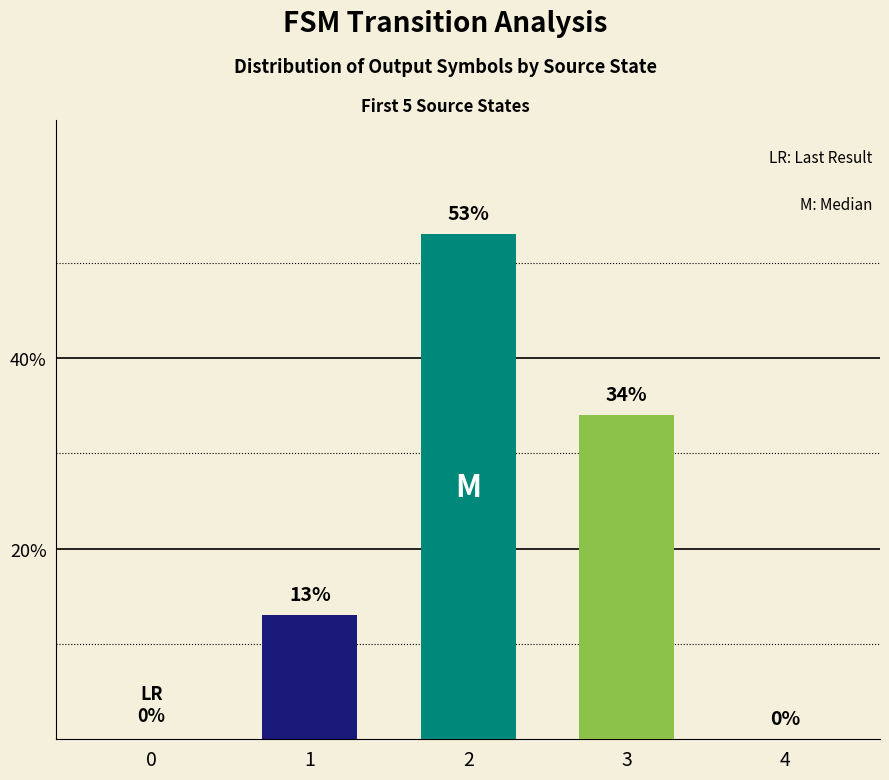

The value at 4 is 28. True or false?

False